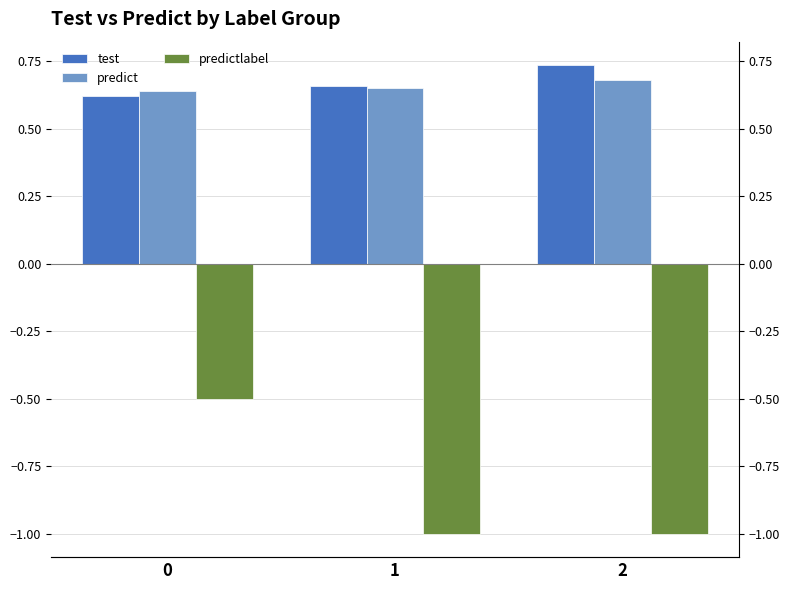

Is it true that predictlabel equals -1.7 at 1?

False